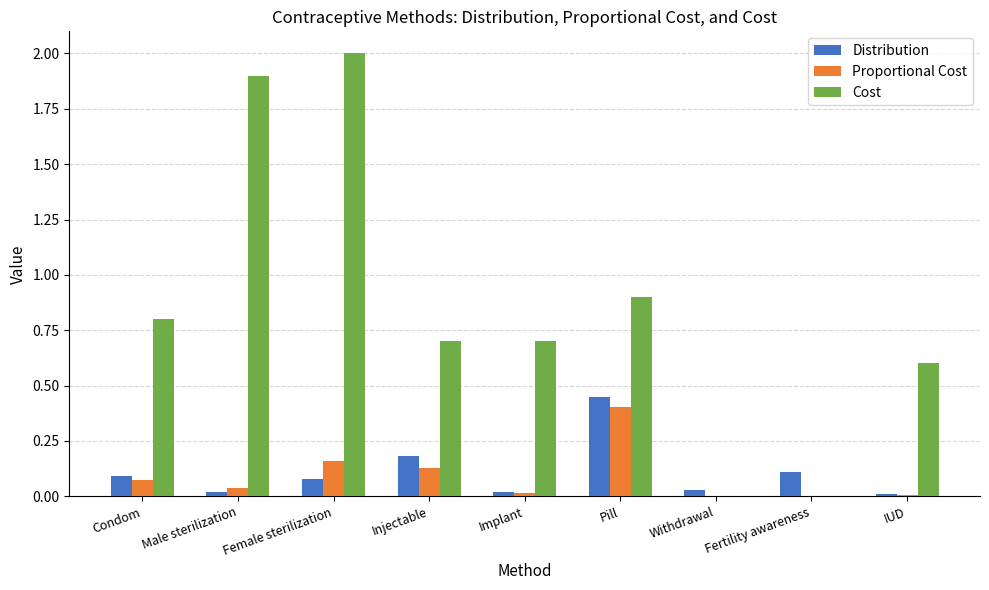

At how many categories does at least one series exceed 1?

2